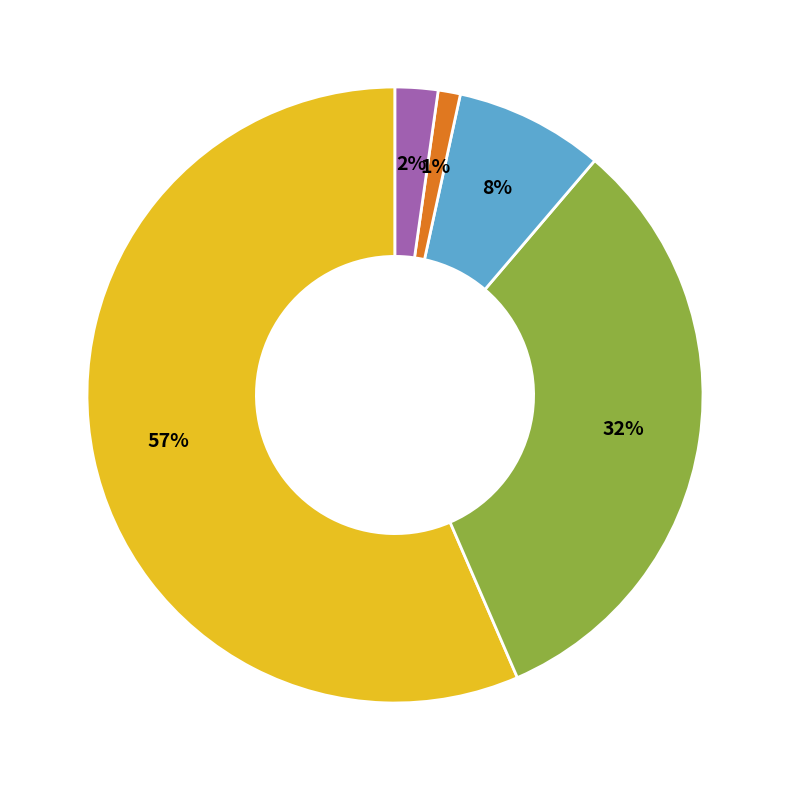

Does any single category account for the majority?

Yes